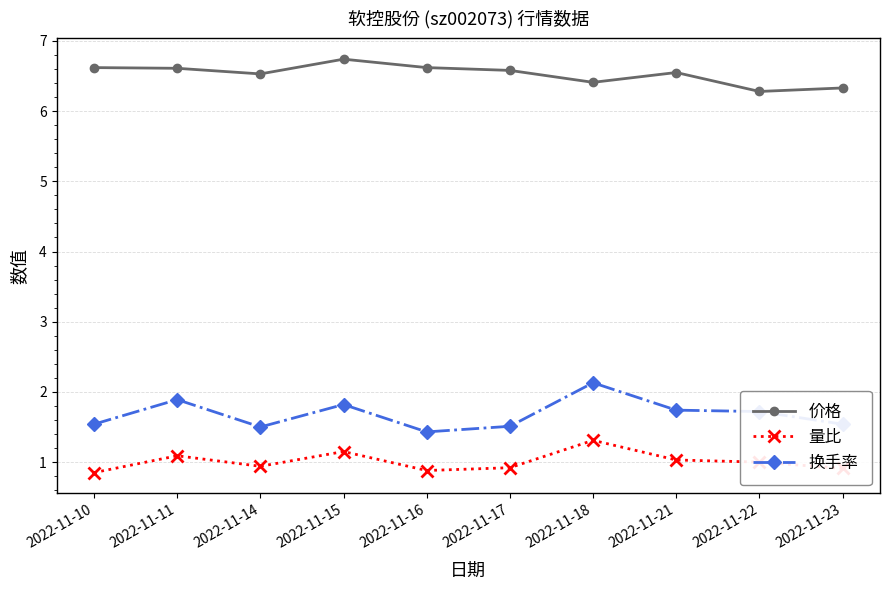

True or false: 价格 and 量比 intersect in this chart.

False